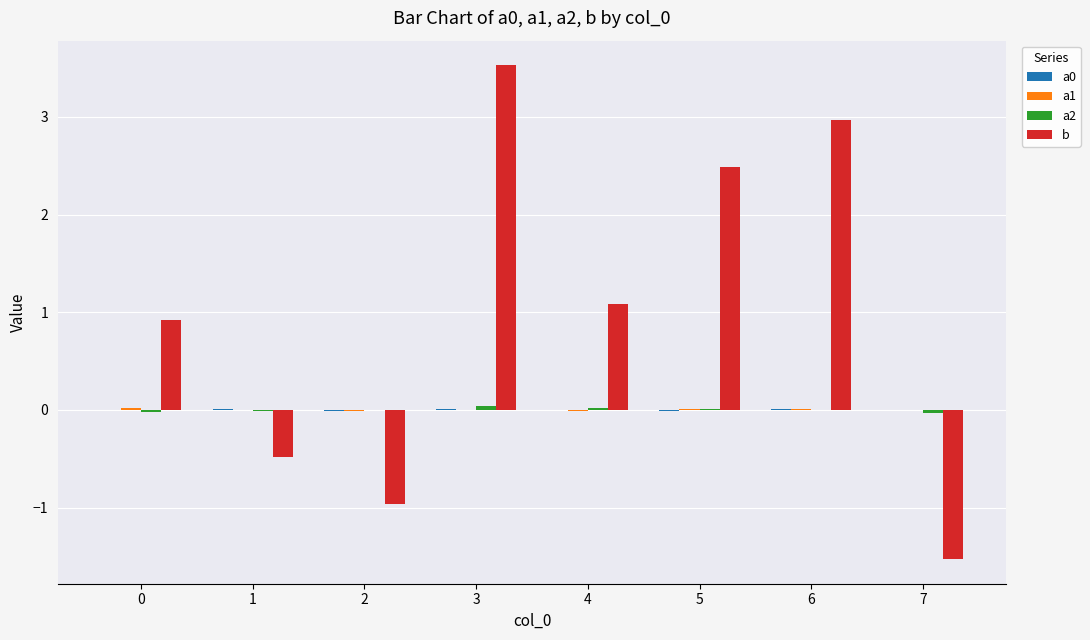

Which series has the largest total across all categories?

b